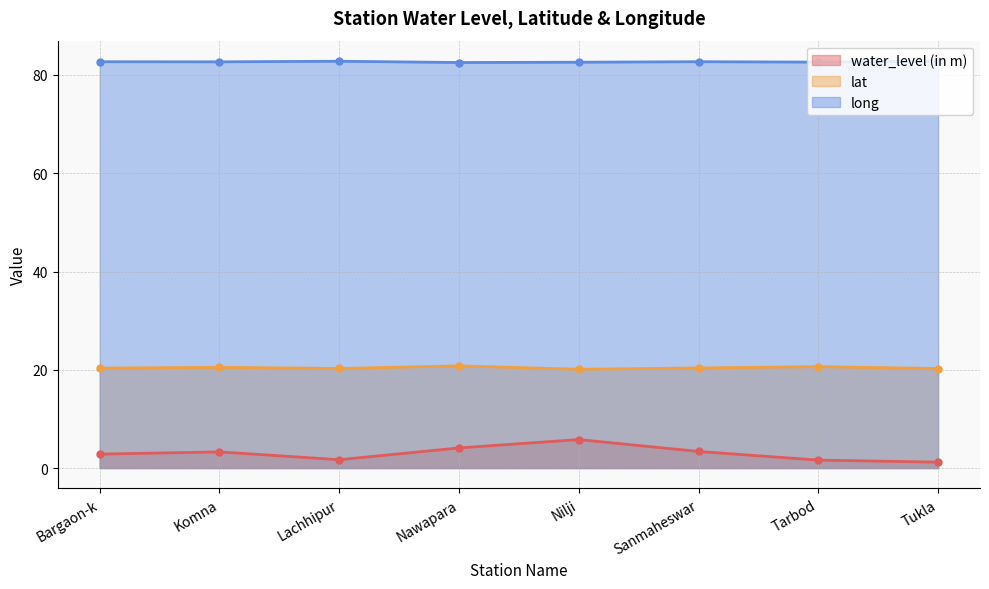

True or false: long and water_level (in m) cross at least once.

False